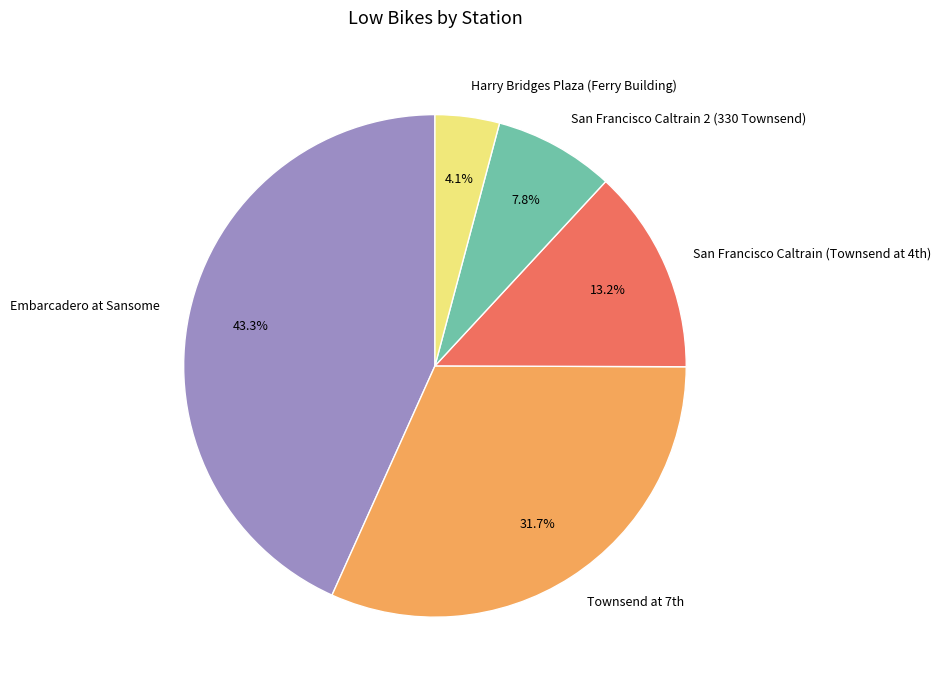

What percentage is the San Francisco Caltrain 2 (330 Townsend) slice, to the nearest percent?

8%